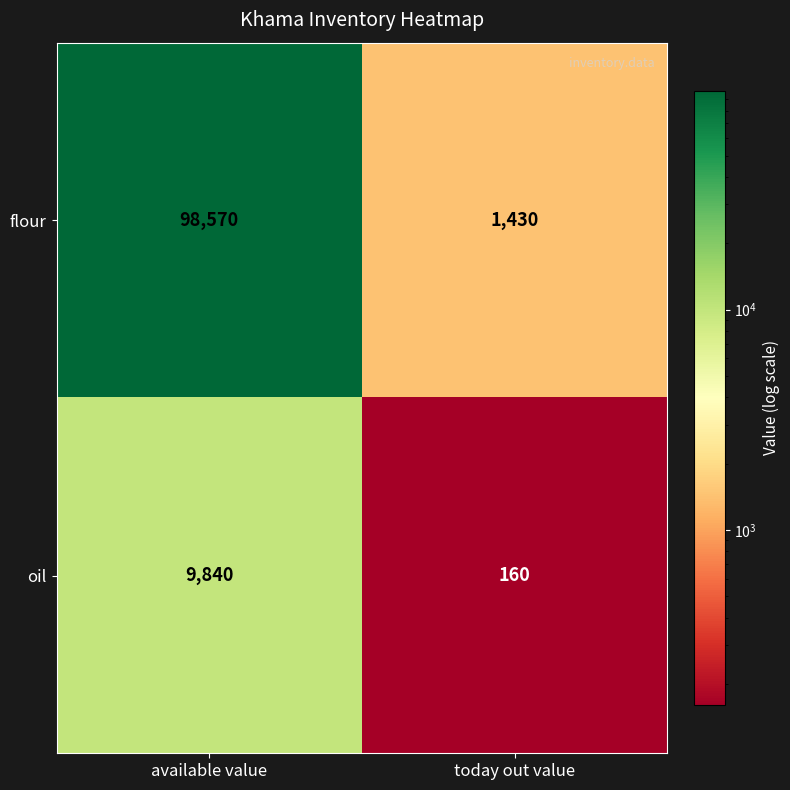

Reading left to right, extract all data points from this chart.

flour: 98570	1430
oil: 9840	160